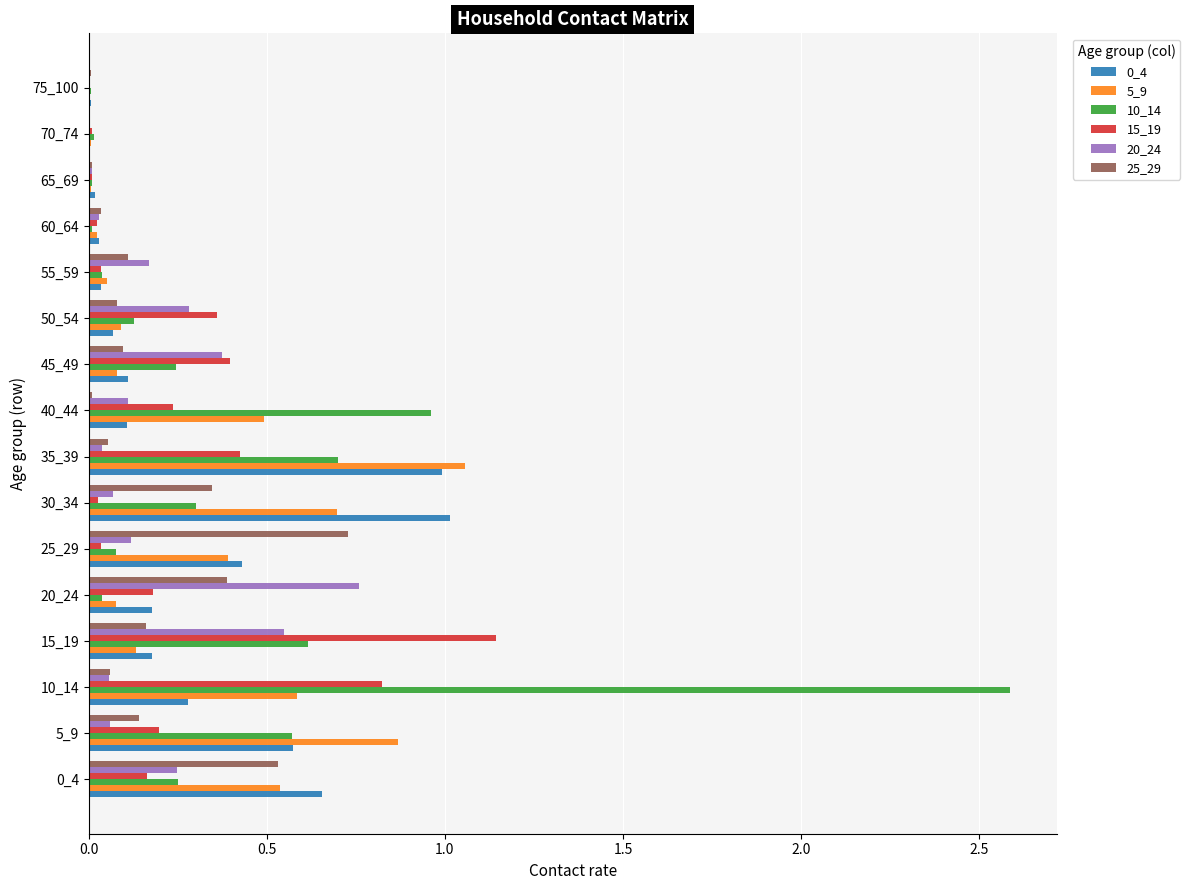

What is the sum of all 15_19 values?

4.1